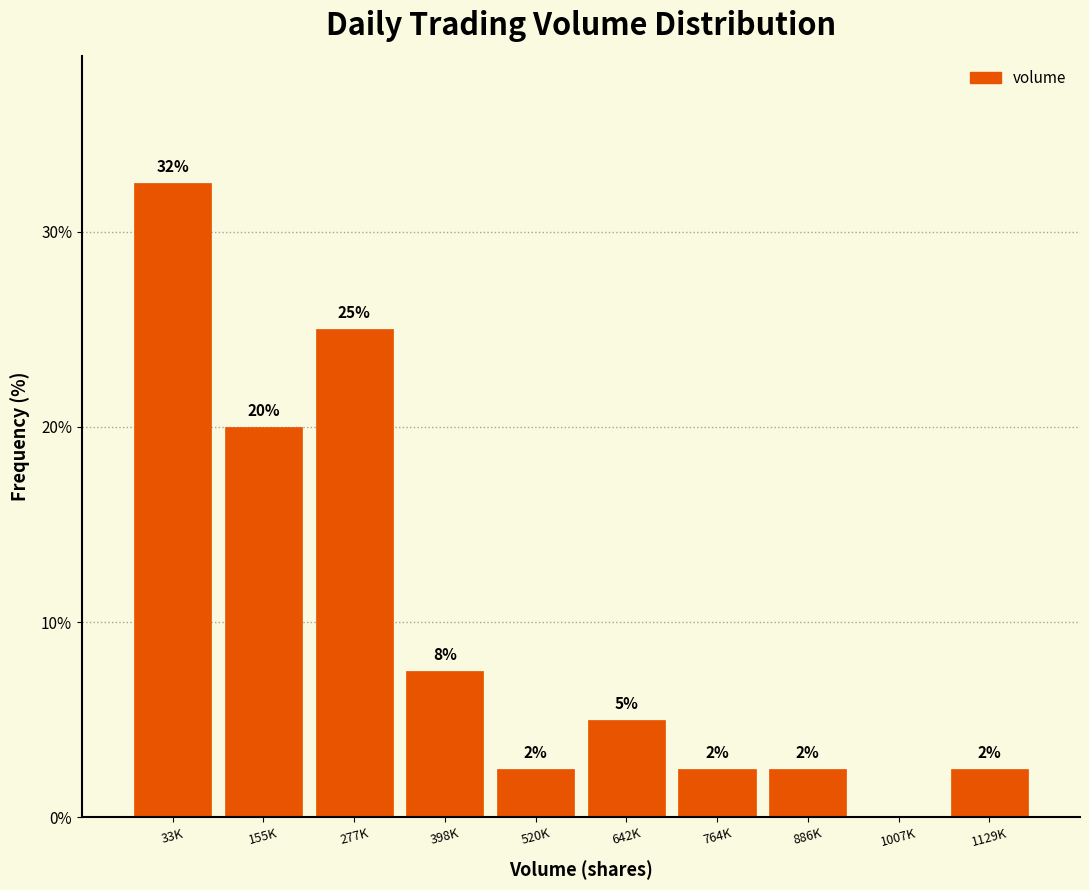

Are the bars horizontal?

No